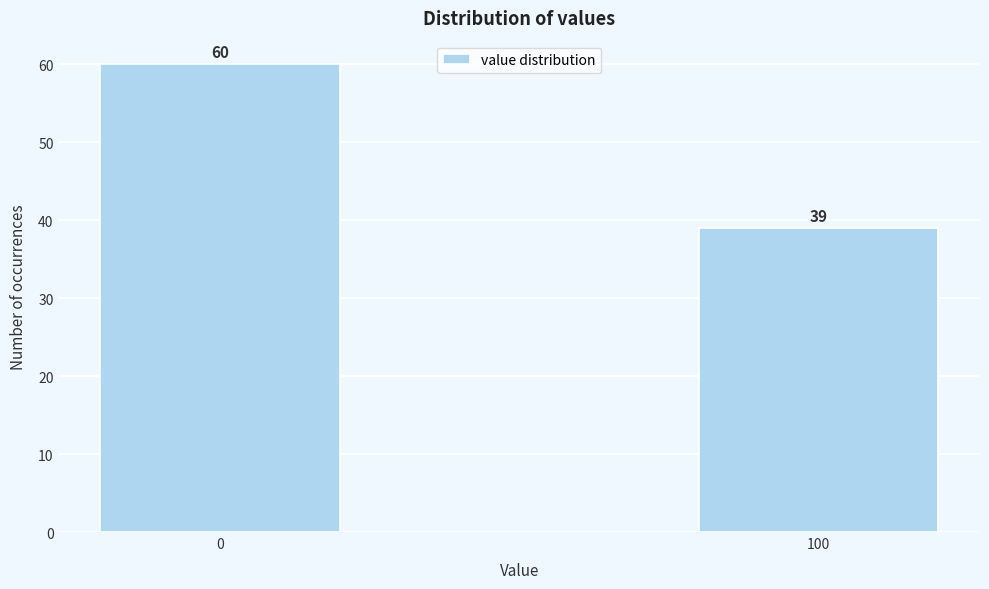

Reading left to right, extract all data points from this chart.

0=60	100=39